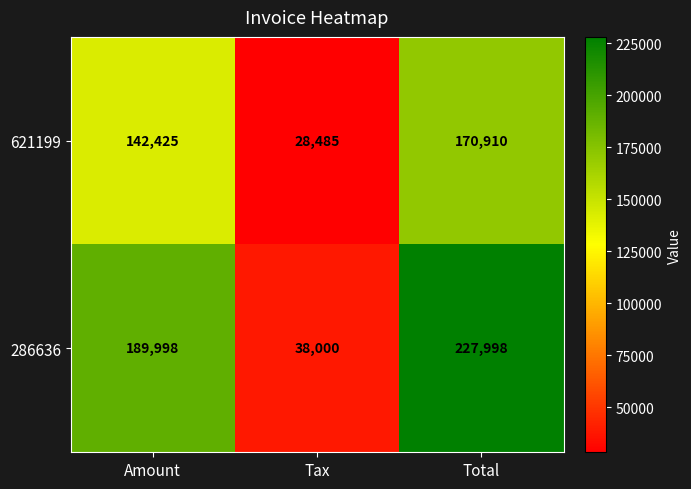

At how many categories does at least one series exceed 221061?

1